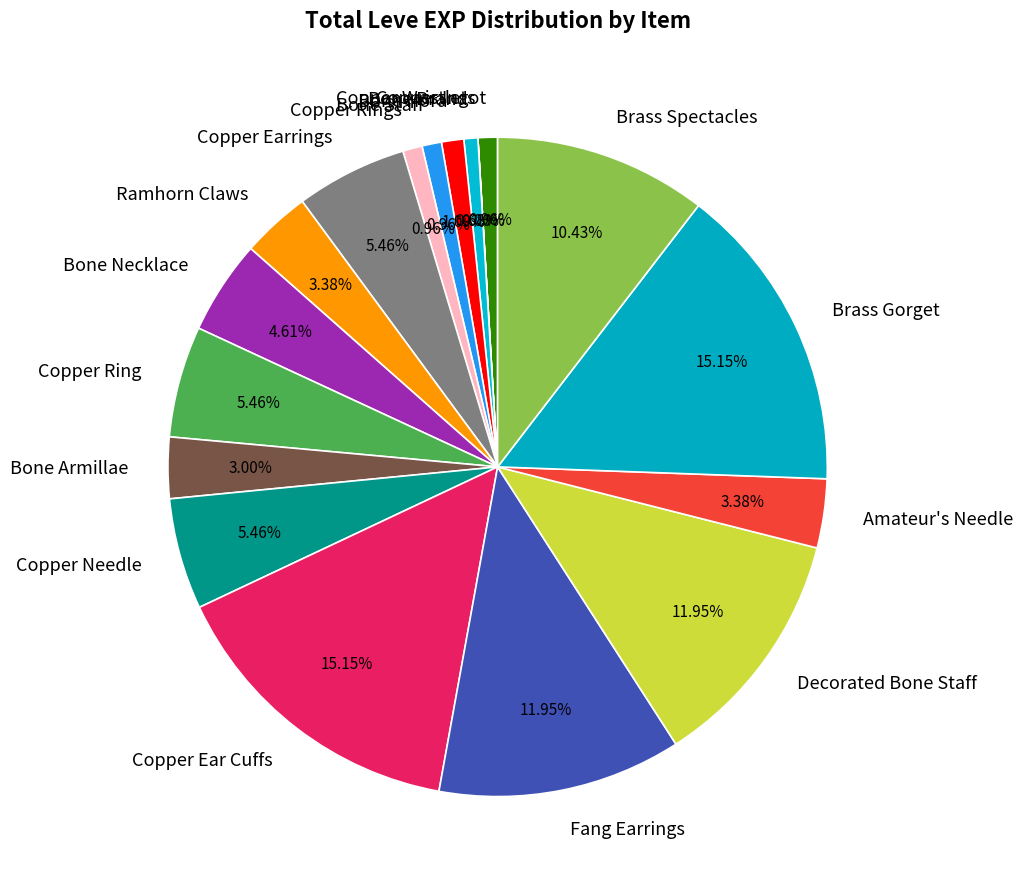

Does Fang Earrings represent more than half of the total?

No